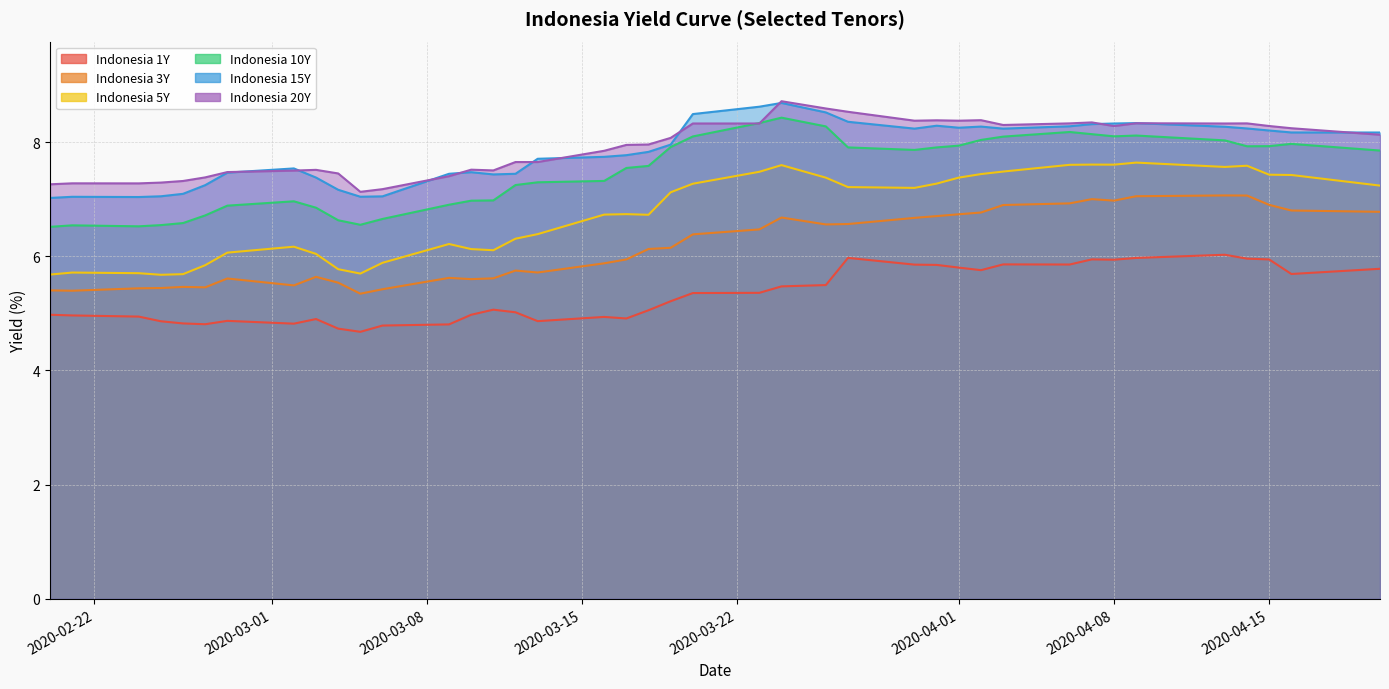

What is the label of the 16th point from the left?

2020-03-12